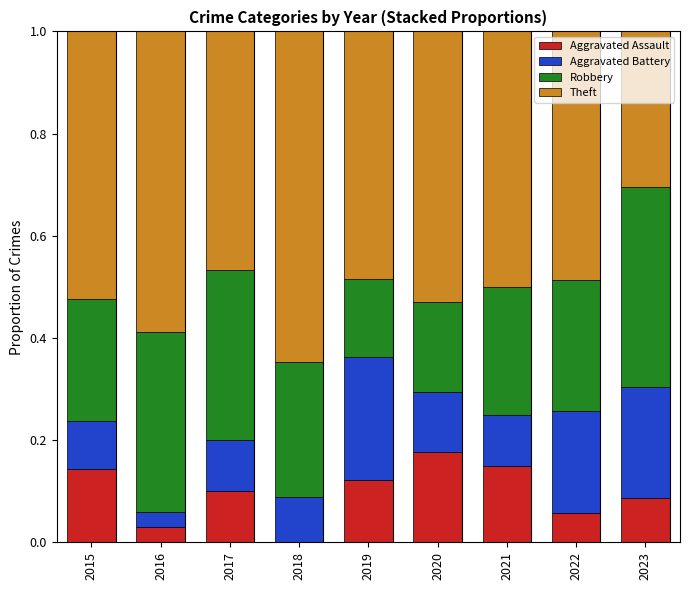

What is the total value across all series at 2015?

1.0